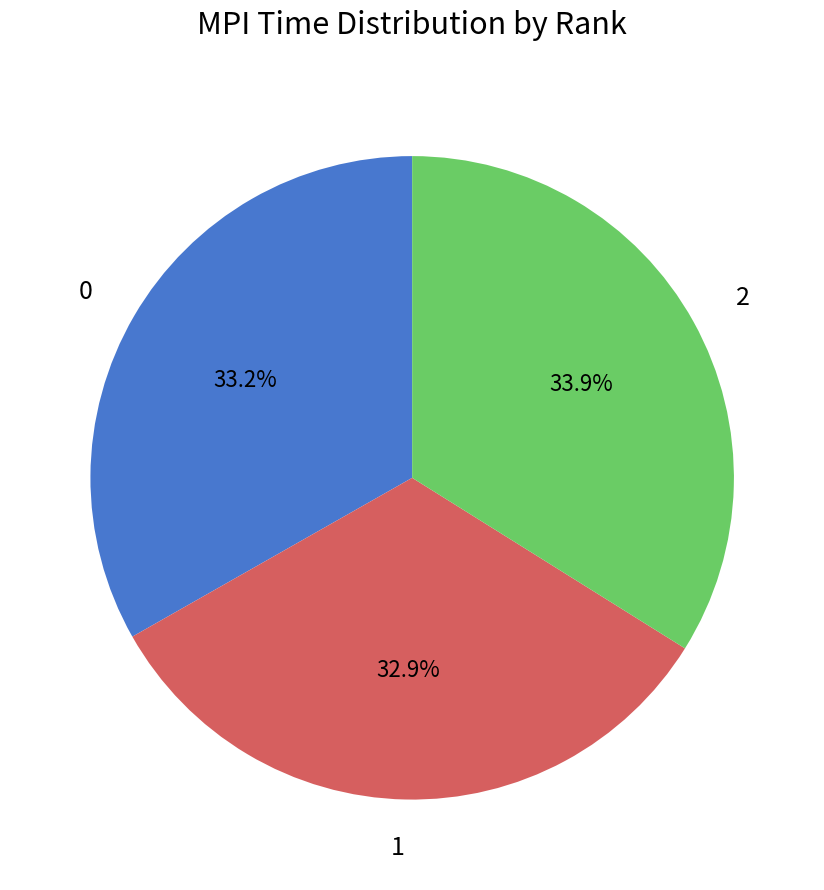

Count the number of slices in the pie.

3